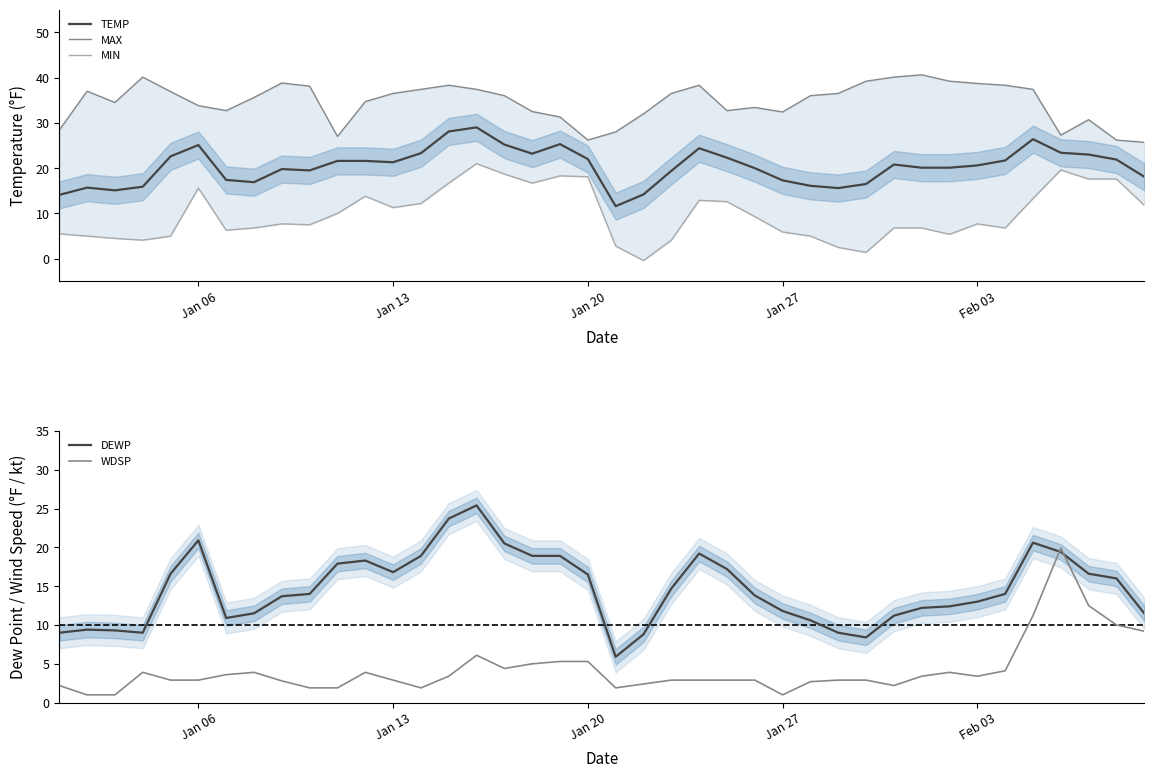

Does the chart have visible grid lines?

No